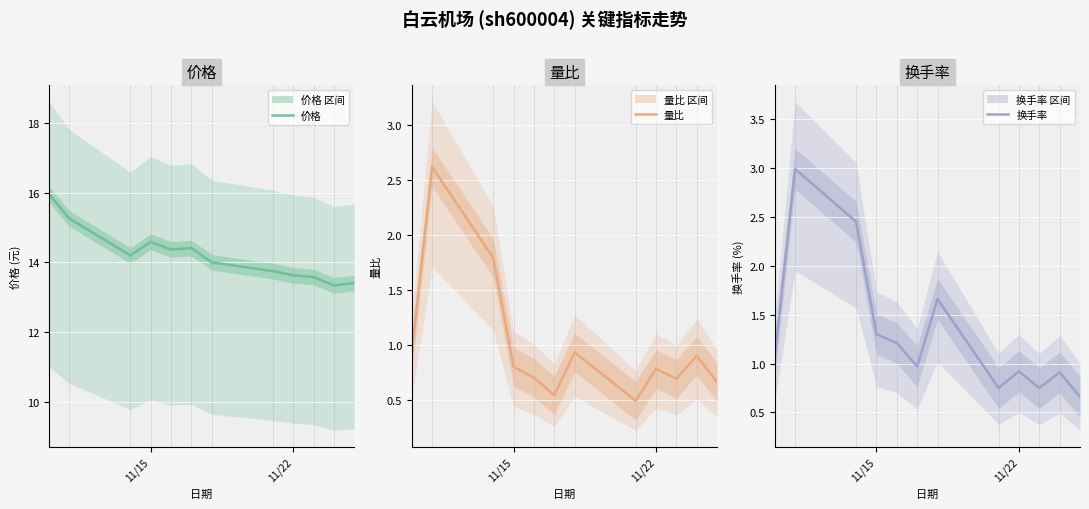

What is the highest value of the 价格 series?

16.0